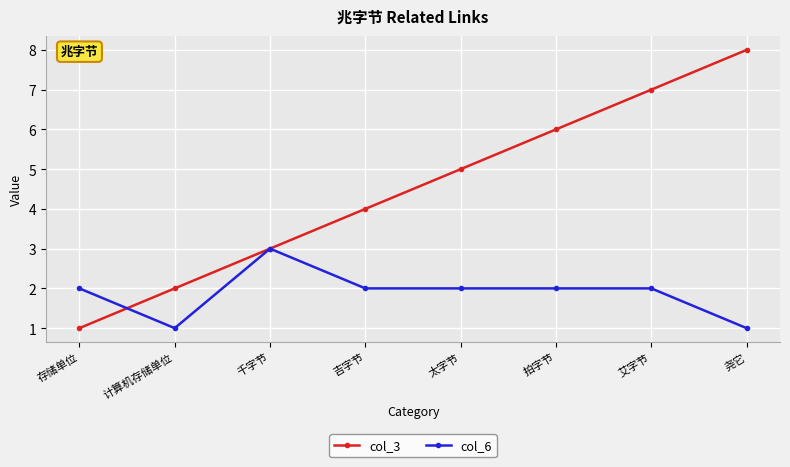

Between which two adjacent categories do col_3 and col_6 first intersect?

存储单位 and 计算机存储单位